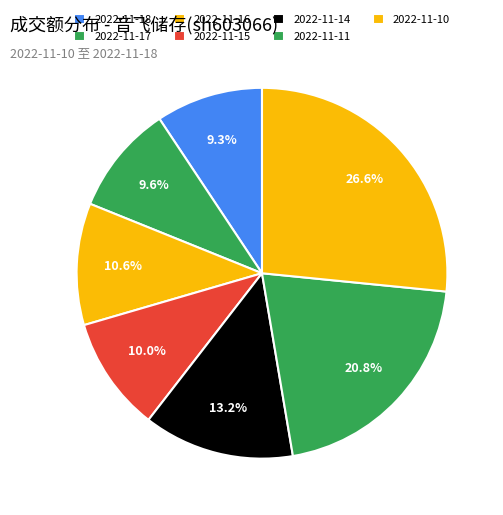

Combined, what portion of the pie is 2022-11-16 and 2022-11-18?

20.0%